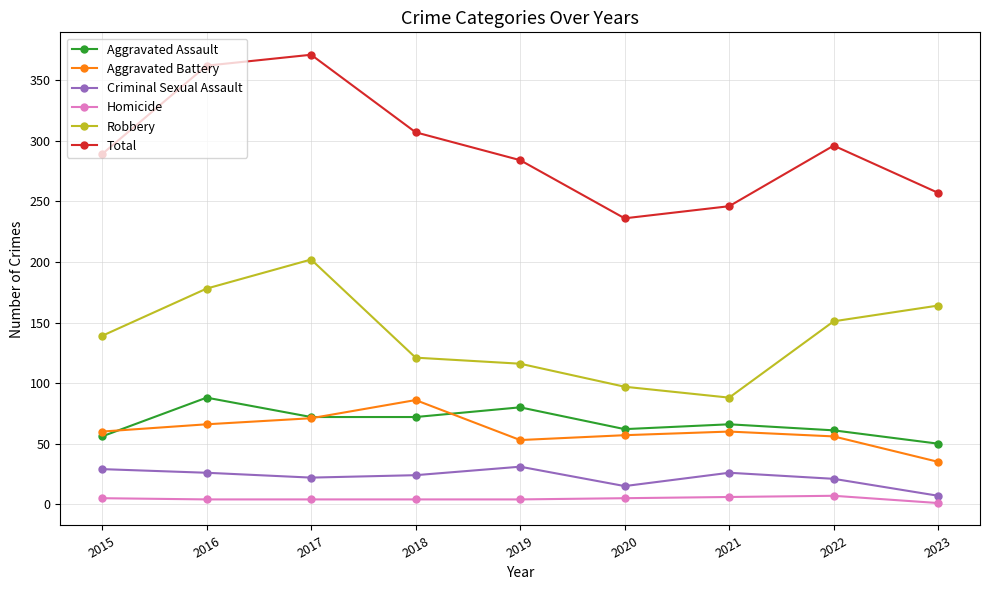

Which series changed the most between 2020 and 2022?

Total